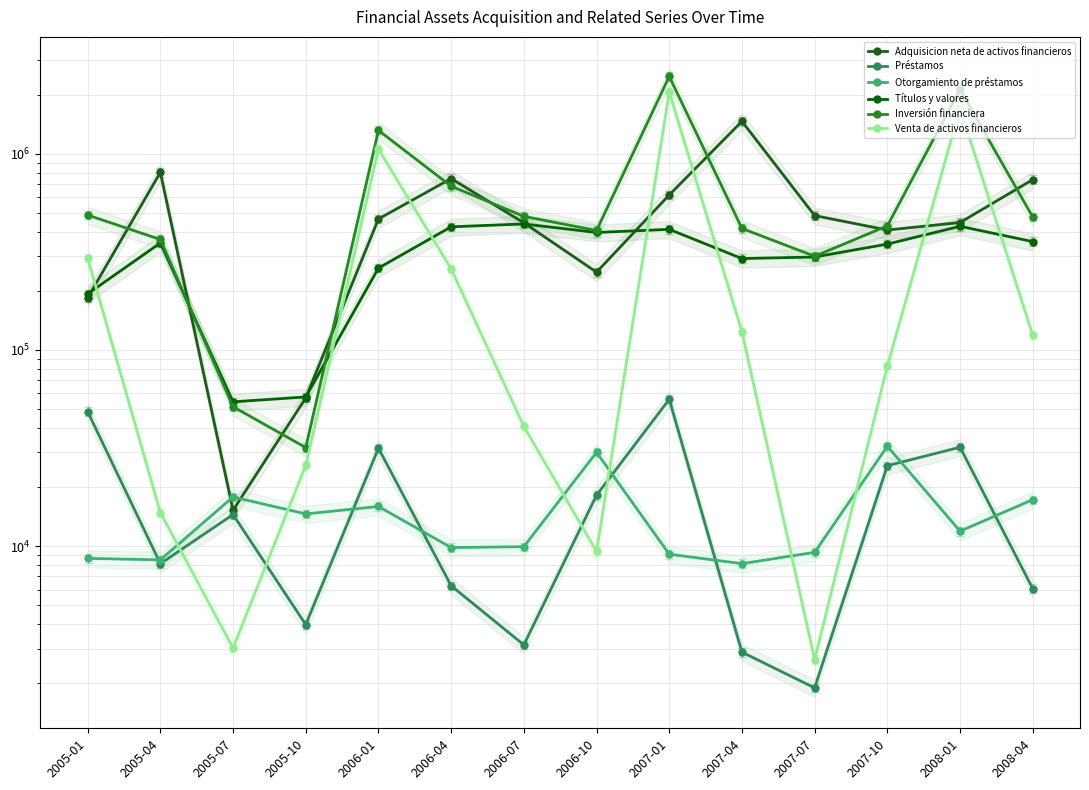

Reading left to right, what are all the values shown in this chart?

Adquisicion neta de activos financieros: 2005-01=184035	2005-04=803518	2005-07=15221	2005-10=56830	2006-01=464622	2006-04=746622	2006-07=444168	2006-10=248864	2007-01=616057	2007-04=1461389	2007-07=483456	2007-10=408087	2008-01=445662	2008-04=737510
Préstamos: 2005-01=48439	2005-04=8128	2005-07=14468	2005-10=3974	2006-01=31508	2006-04=6271	2006-07=3132	2006-10=18156	2007-01=55980	2007-04=2877	2007-07=1891	2007-10=25671	2008-01=31880	2008-04=6063
Otorgamiento de préstamos: 2005-01=8649	2005-04=8496	2005-07=17788	2005-10=14576	2006-01=15900	2006-04=9819	2006-07=9922	2006-10=30040	2007-01=9082	2007-04=8129	2007-07=9283	2007-10=32262	2008-01=11900	2008-04=17228
Títulos y valores: 2005-01=192818	2005-04=350518	2005-07=54314	2005-10=57528	2006-01=261003	2006-04=423728	2006-07=438316	2006-10=396474	2007-01=411391	2007-04=291927	2007-07=297337	2007-10=345957	2008-01=426299	2008-04=356255
Inversión financiera: 2005-01=486434	2005-04=365326	2005-07=51297	2005-10=31760	2006-01=1315116	2006-04=682521	2006-07=479000	2006-10=405858	2007-01=2475926	2007-04=415666	2007-07=299973	2007-10=428516	2008-01=2129993	2008-04=475178
Venta de activos financieros: 2005-01=293616	2005-04=14808	2005-07=3017	2005-10=25769	2006-01=1054113	2006-04=258793	2006-07=40684	2006-10=9384	2007-01=2064535	2007-04=123738	2007-07=2636	2007-10=82559	2008-01=1703694	2008-04=118922